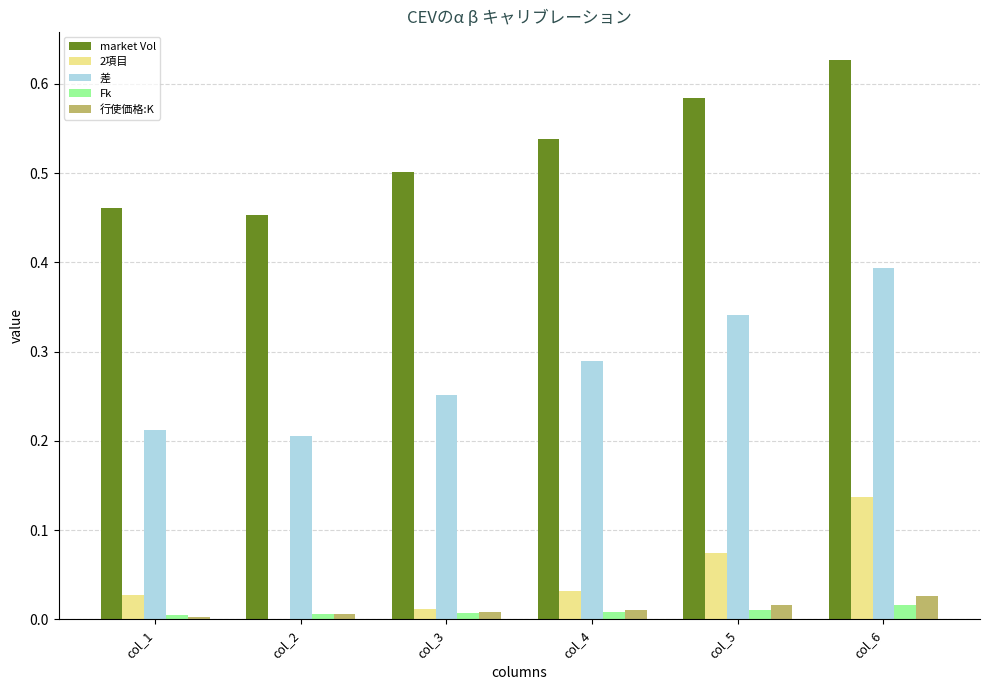

Between col_3 and col_5, which series saw the biggest shift?

差